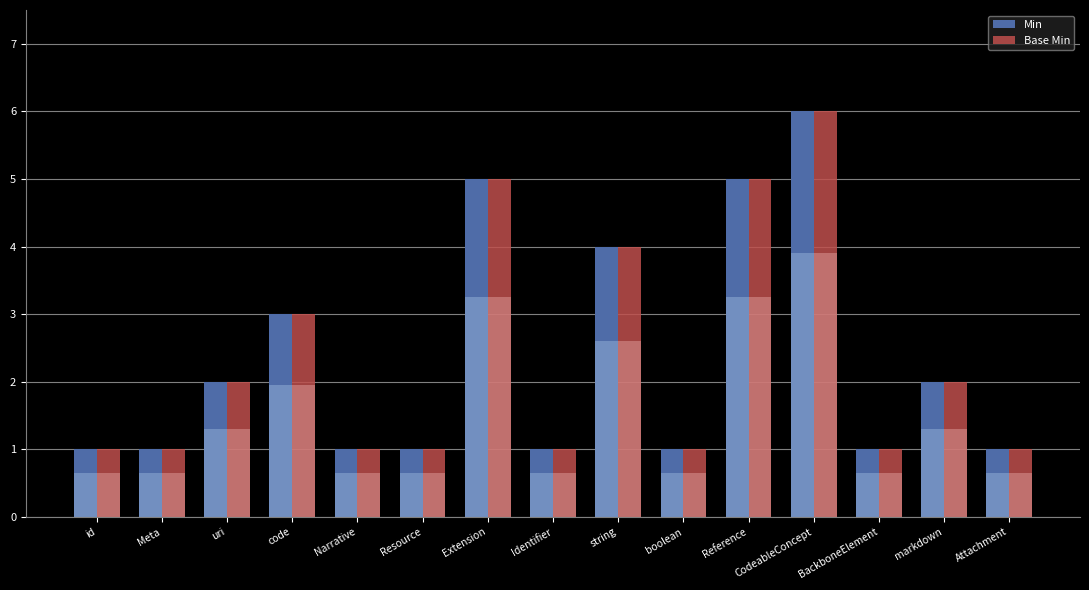

Reading left to right, extract all data points from this chart.

Min: 1	1	2	3	1	1	5	1	4	1	5	6	1	2	1
Base Min: 1	1	2	3	1	1	5	1	4	1	5	6	1	2	1